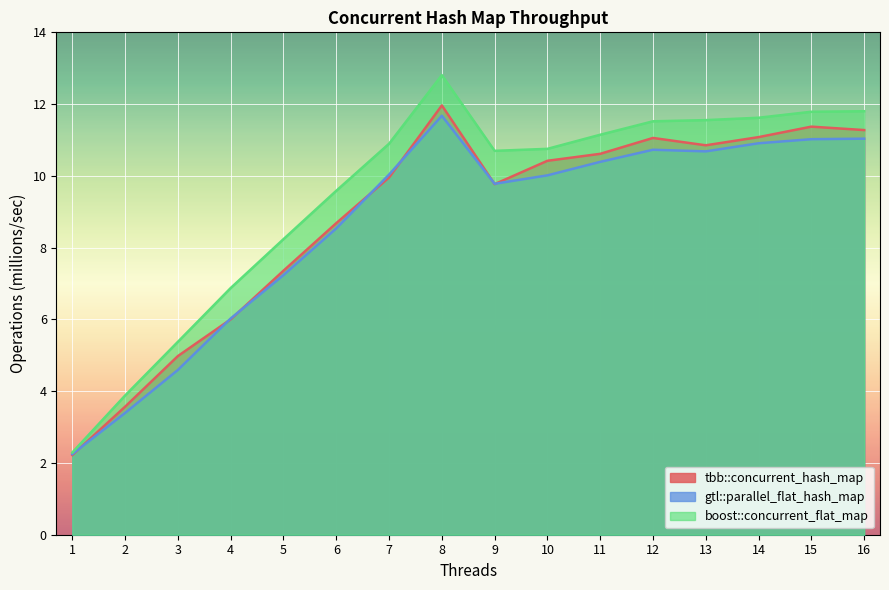

At which label is tbb::concurrent_hash_map closest to 7?

5